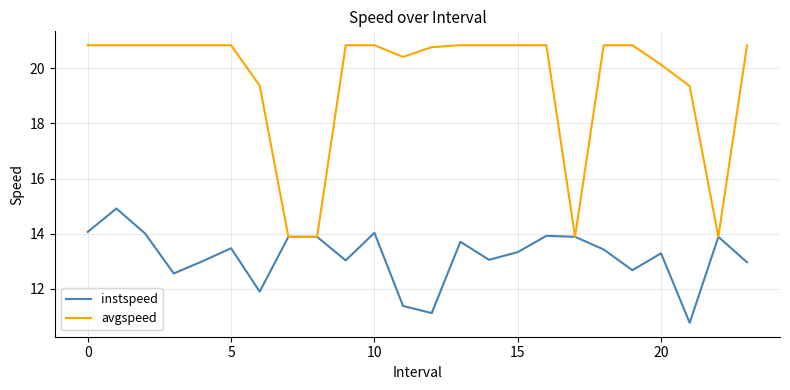

Which series has the largest range (max minus min)?

avgspeed